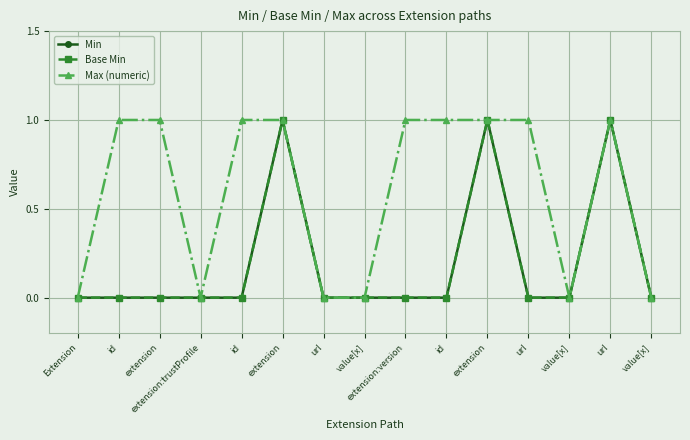

Is this an area chart (filled region under the line)?

No